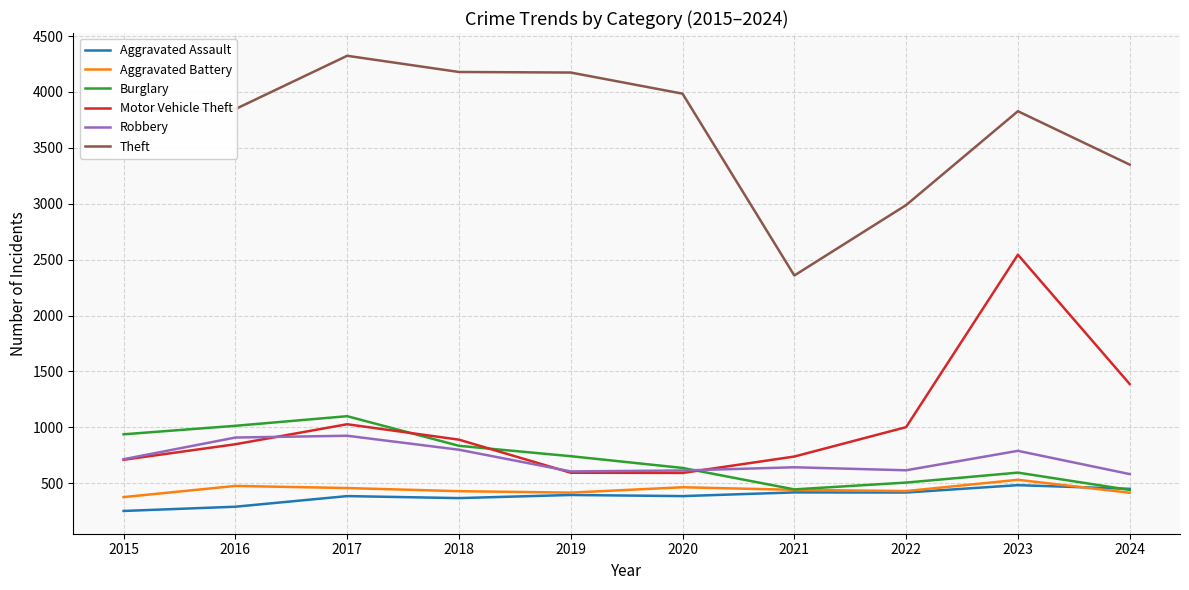

What are all the series names shown in the legend?

Aggravated Assault, Aggravated Battery, Burglary, Motor Vehicle Theft, Robbery, Theft